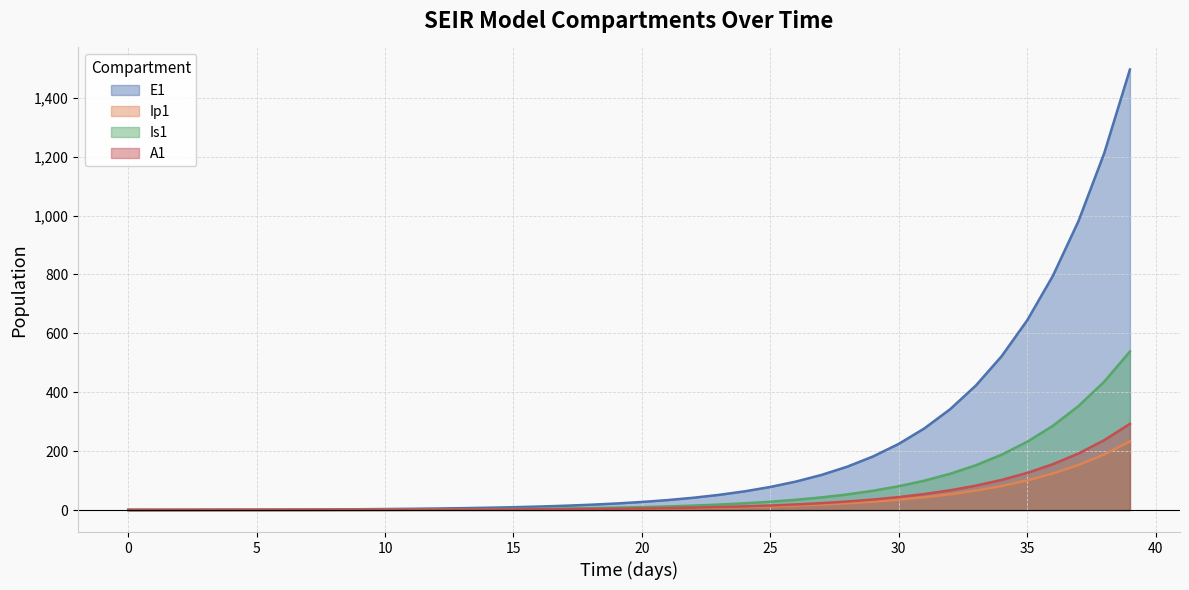

What is the value of the A1 point at the 16th from the left?

0.1